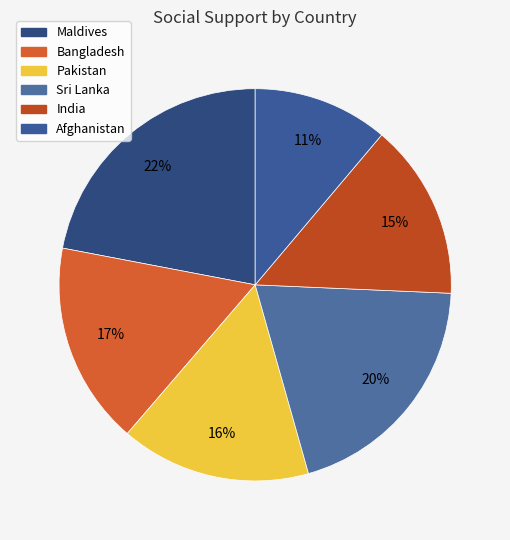

To the nearest percent, what is the average slice percentage?

17%